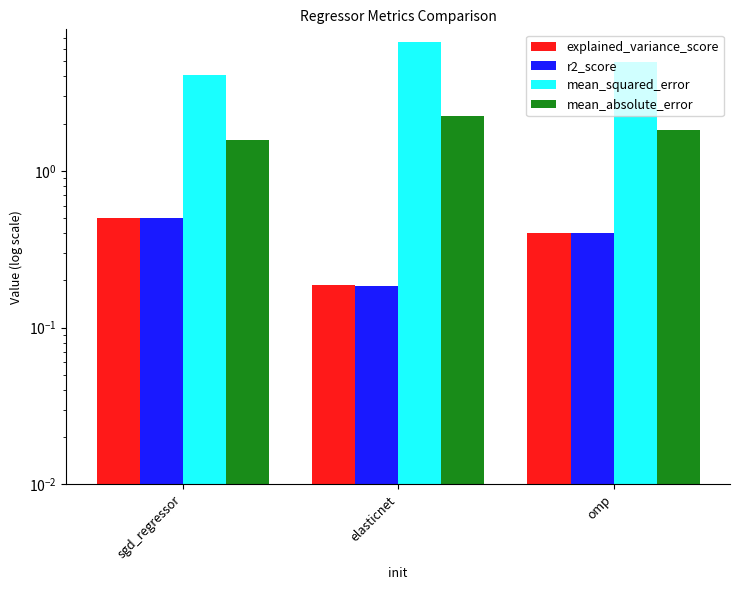

List the series in order of their peak value, highest first.

mean_squared_error, mean_absolute_error, explained_variance_score, r2_score